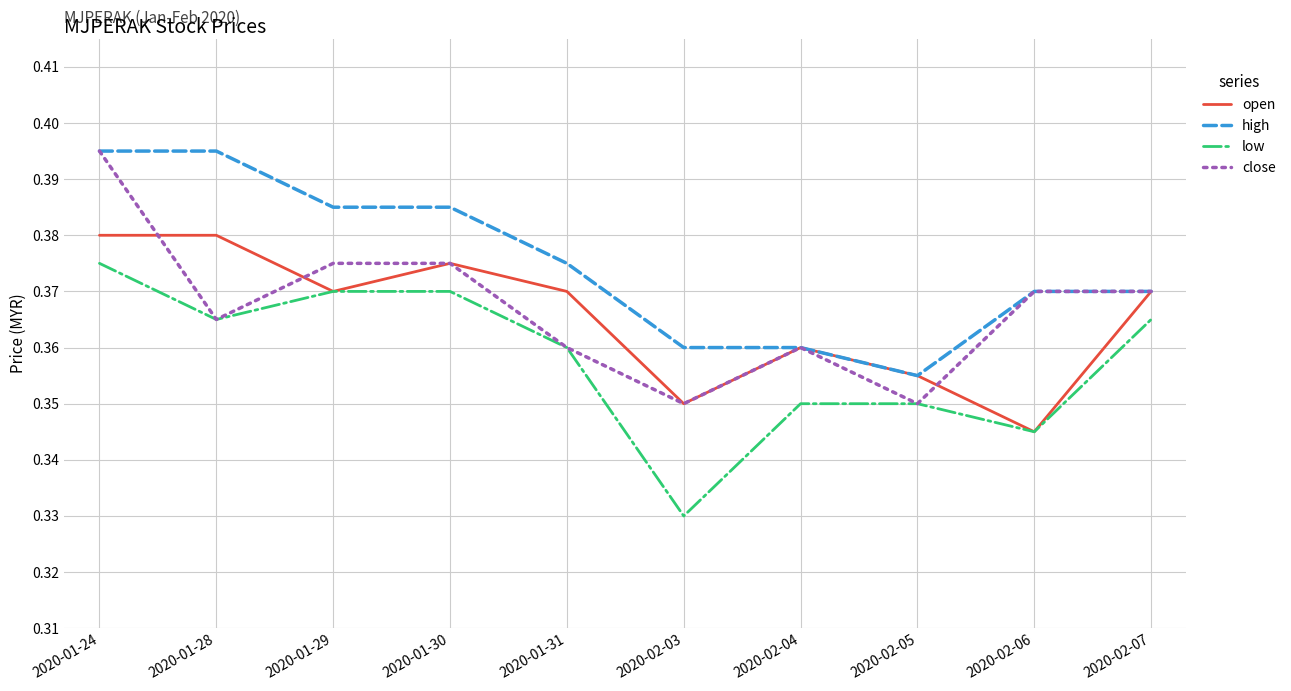

At which label does close reach its peak?

2020-01-24